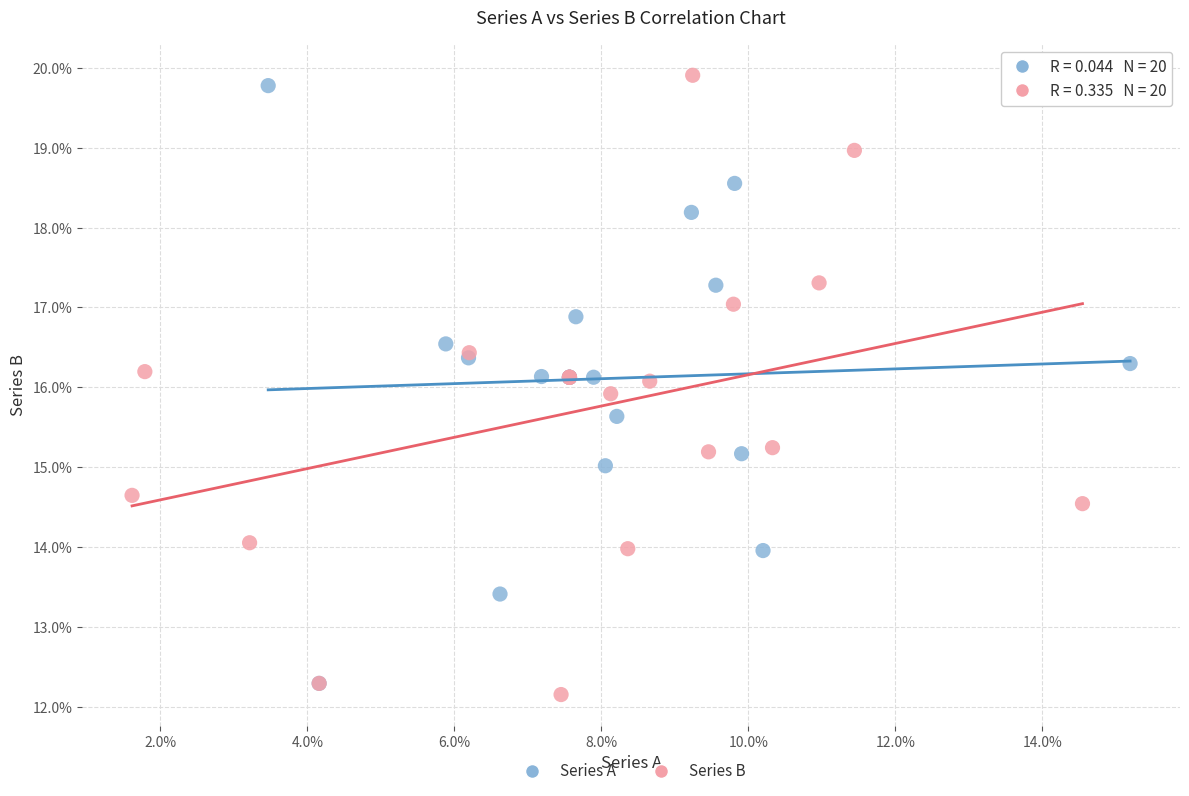

Which series contains the highest Y value?

Series B